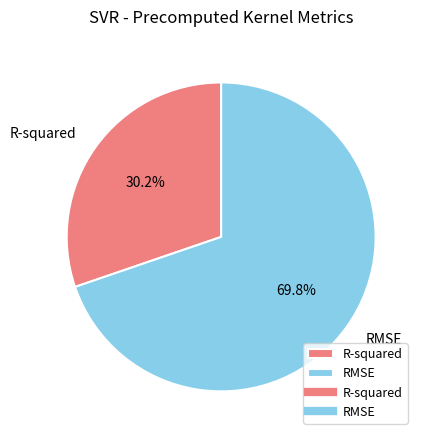

Rank the categories by value from highest to lowest.

RMSE, R-squared